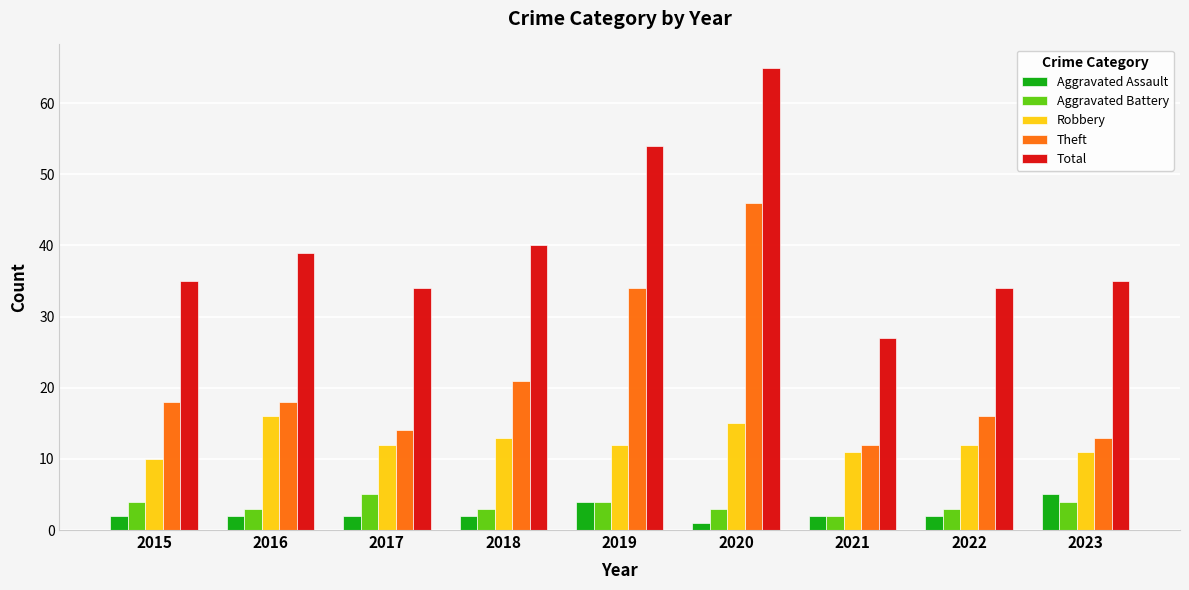

Where does the Robbery series first go above 12?

2016